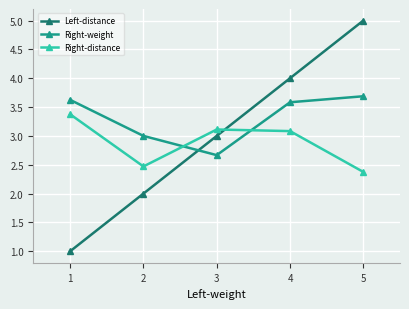

How many series are shown in this chart?

3